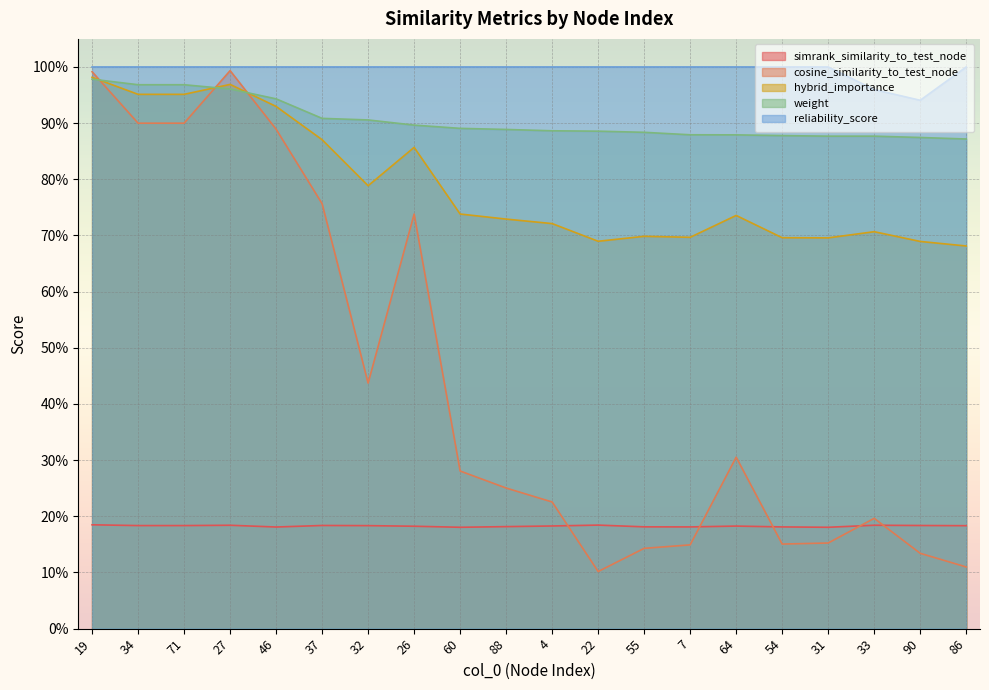

What value does the hybrid_importance series have at 33?

0.7